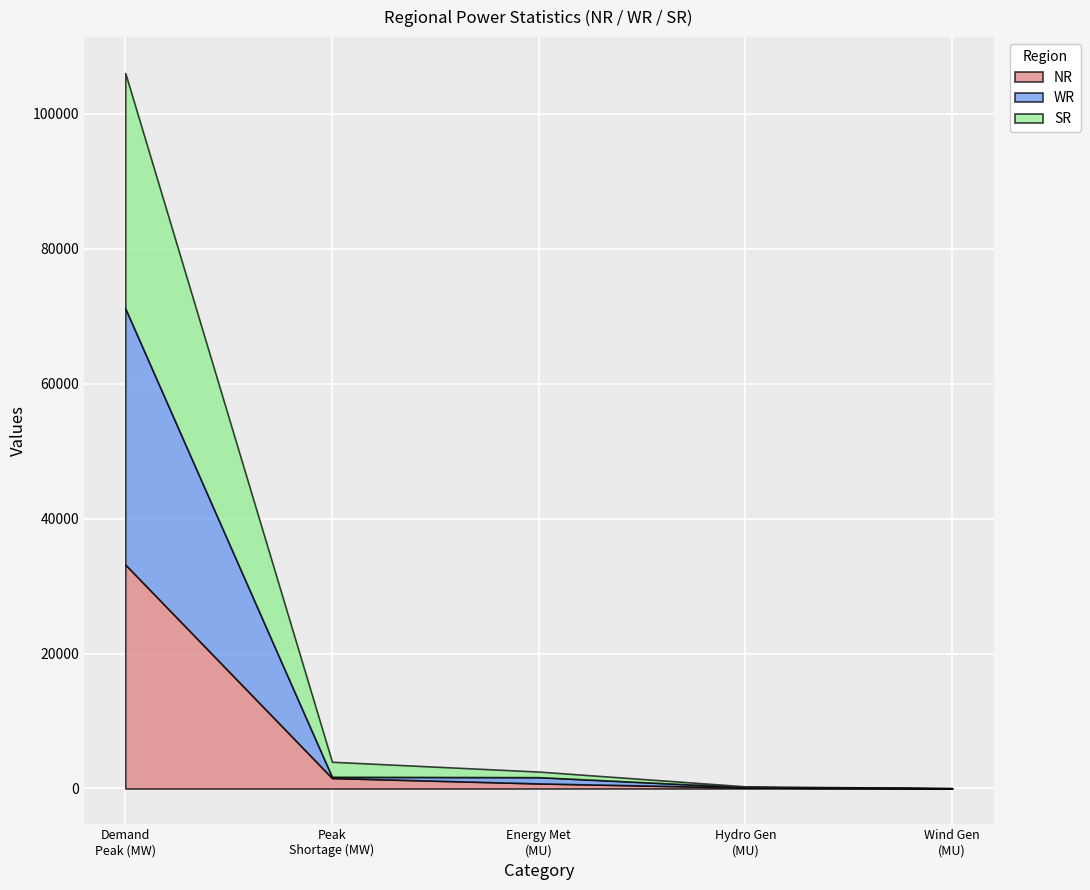

What is the maximum value for NR?

33202